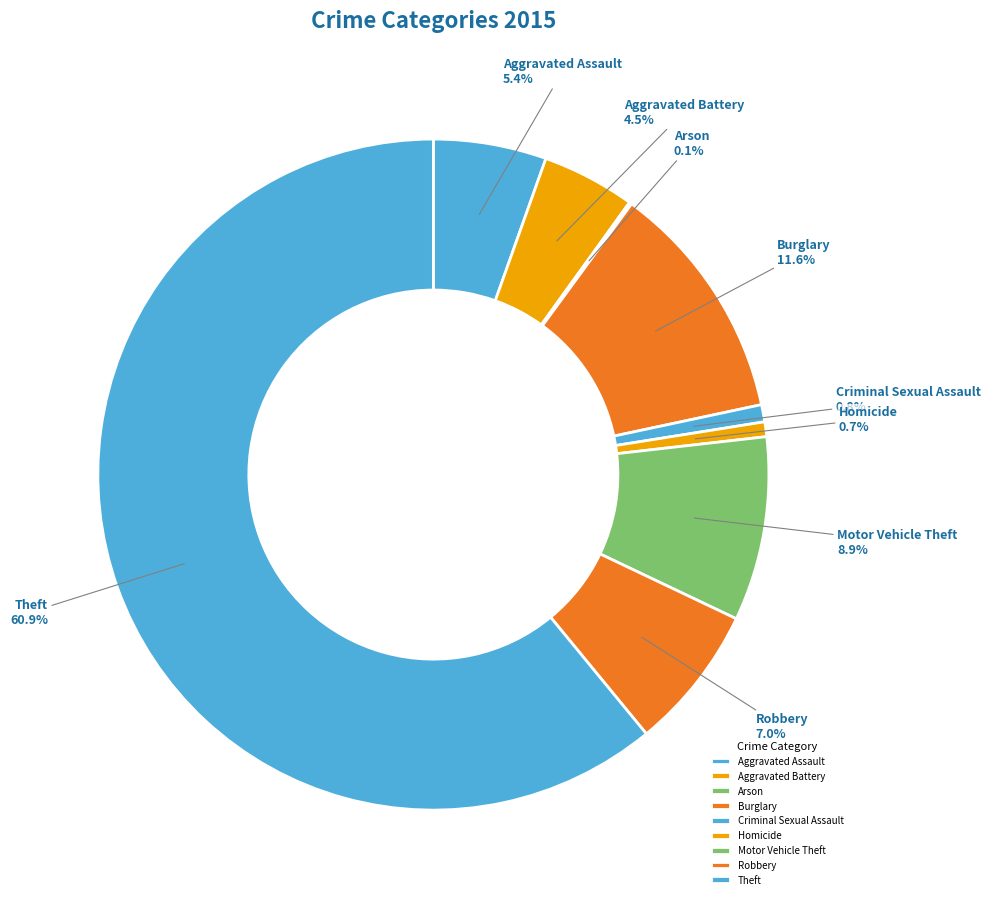

What percentage is the Homicide slice, to the nearest percent?

1%